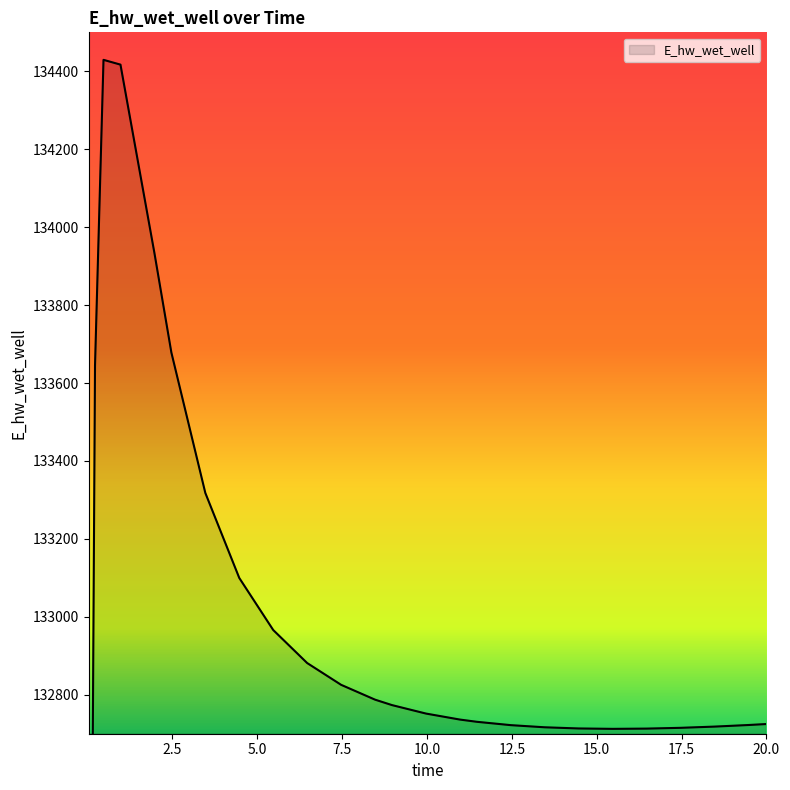

At which category does the chart reach its minimum across all series?

0.03125